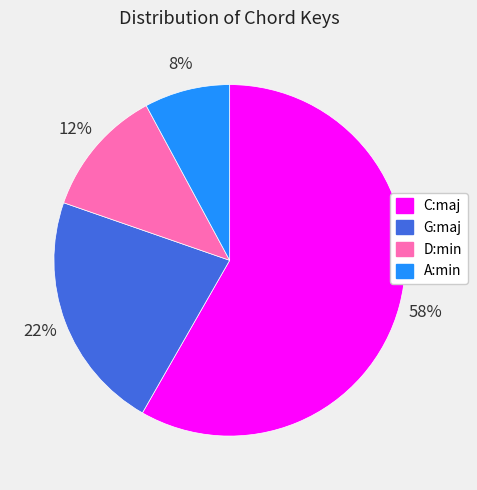

To the nearest percent, what percentage of the pie is C:maj?

58%